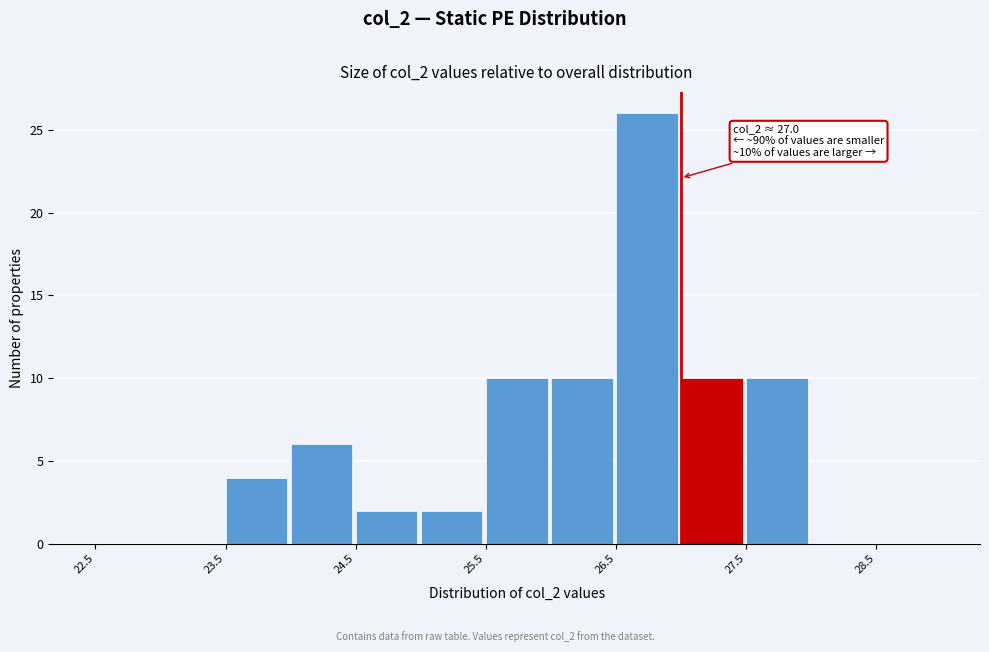

Over which range of the x-axis is the bar tallest?

26.5 to 27.0